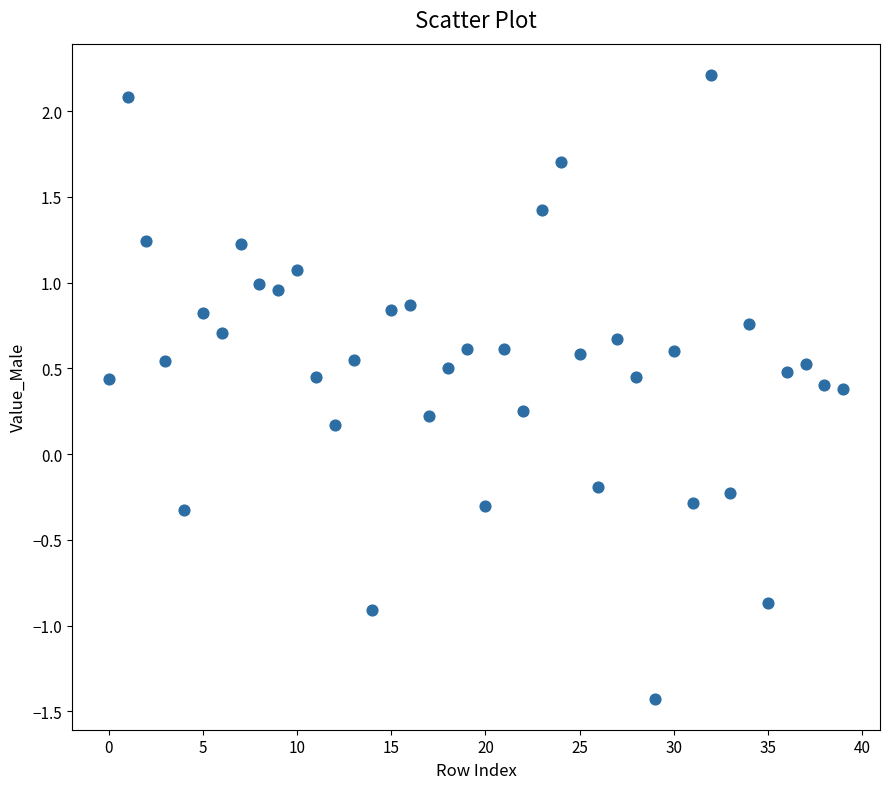

What is the range of Y values (max minus min)?

3.6